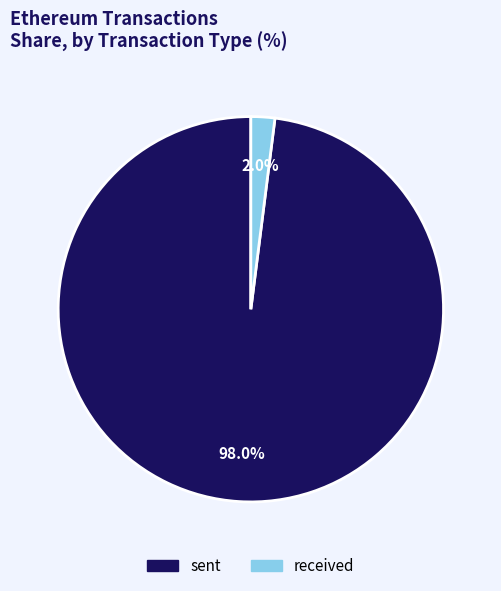

To the nearest percent, what is the difference between the largest and smallest slice percentages?

96%